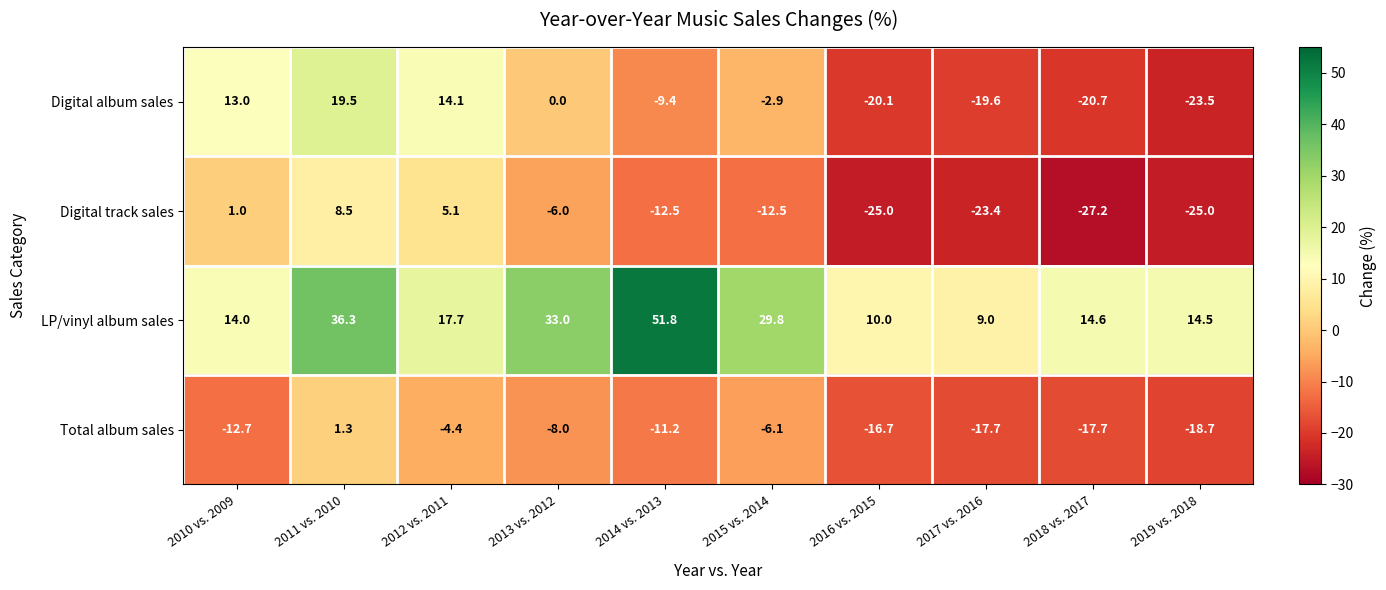

What is the sum of the Digital track sales values at 2014 vs. 2013 and 2016 vs. 2015?

-37.5